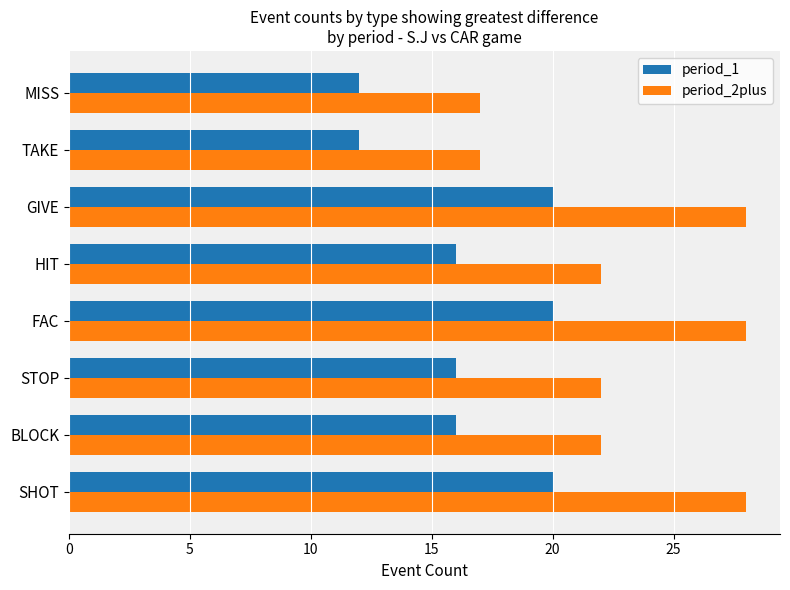

The value of period_2plus at BLOCK is 22. True or false?

True